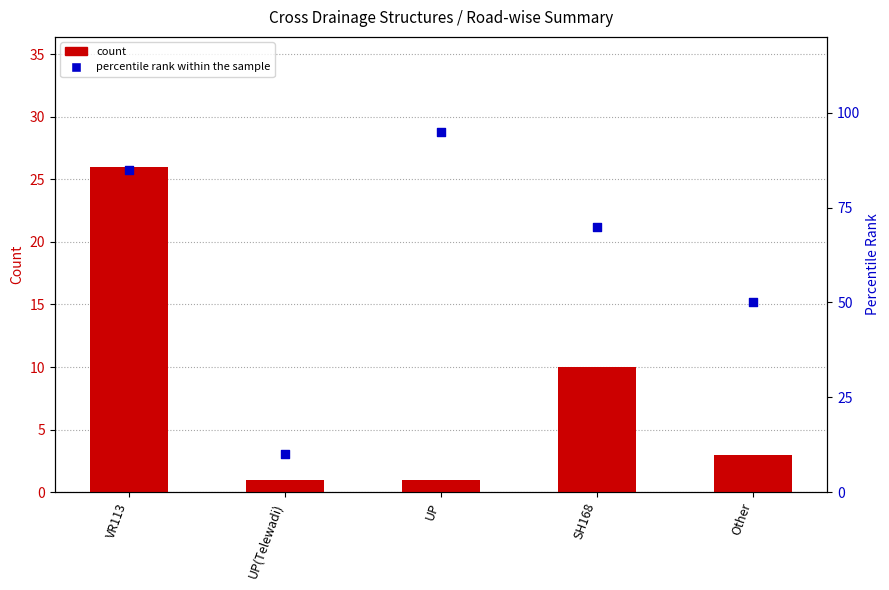

Which series has the largest total across all categories?

percentile rank within the sample